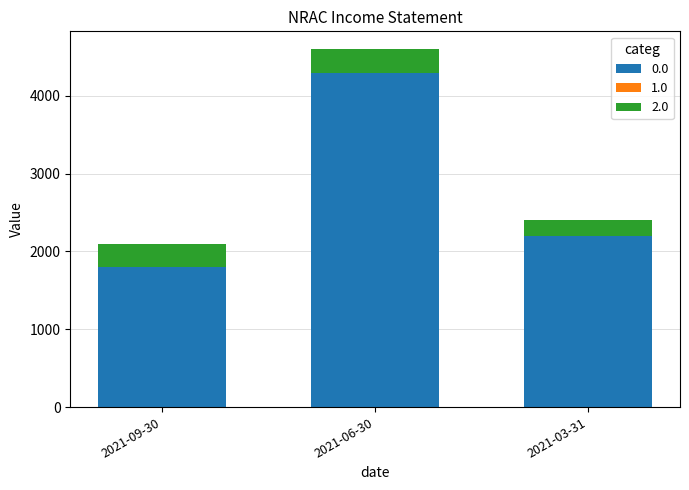

Count the number of data series in this chart.

2